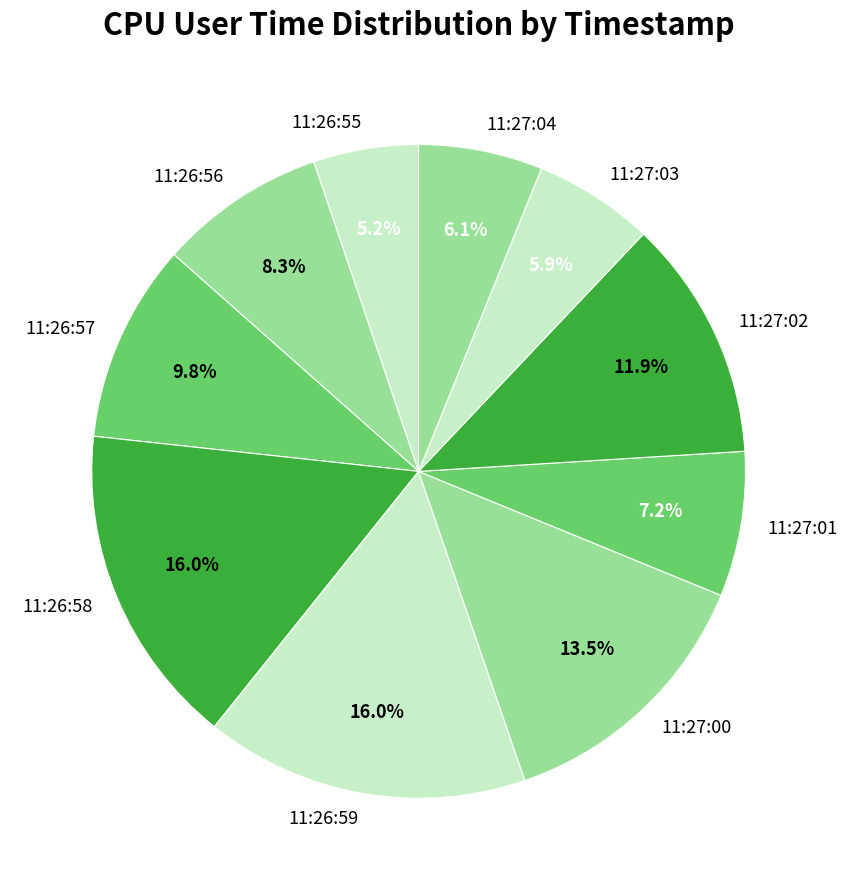

What percentage is the 11:27:04 slice, to the nearest percent?

6%